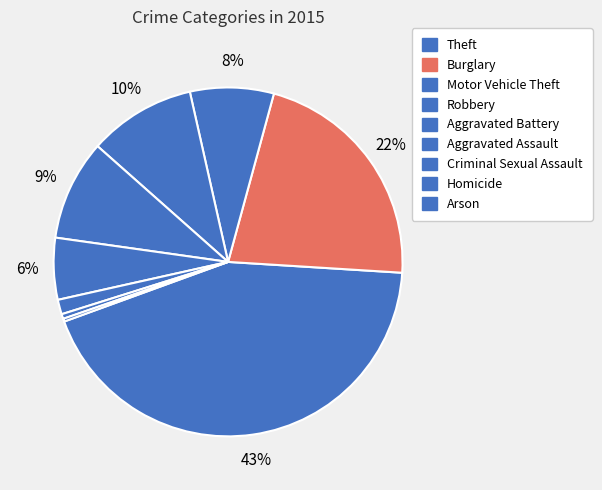

True or false: Robbery accounts for 10% of the total.

True